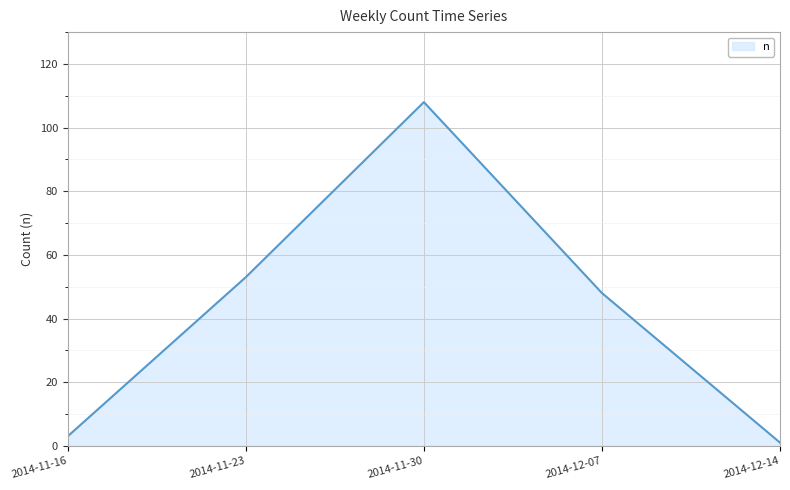

What position from the left is 2014-12-07?

4